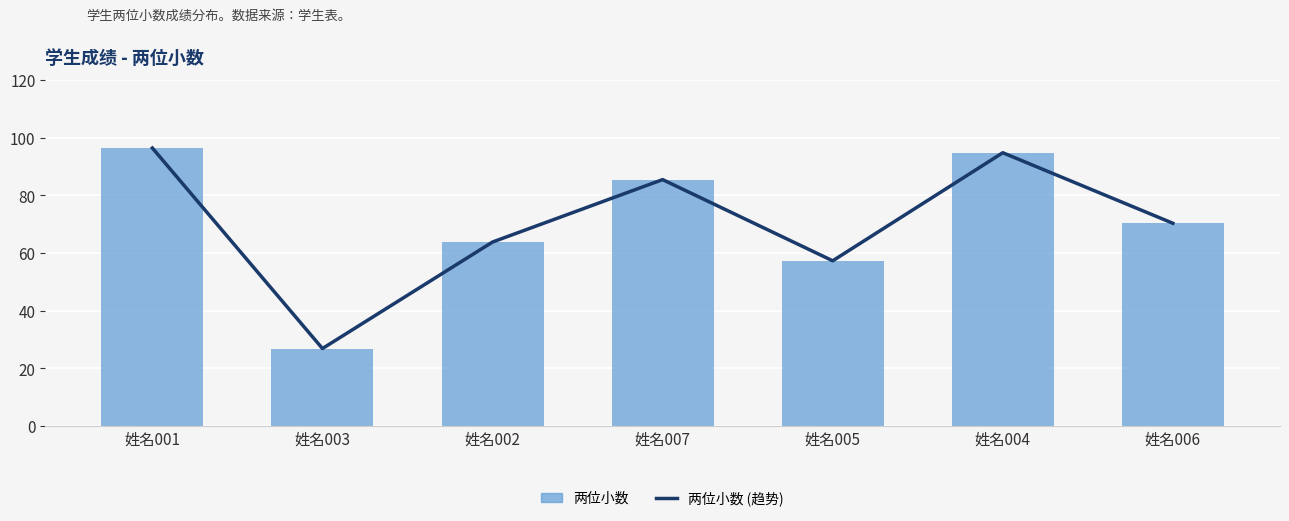

What are all the series names shown in the legend?

两位小数 (趋势), 两位小数